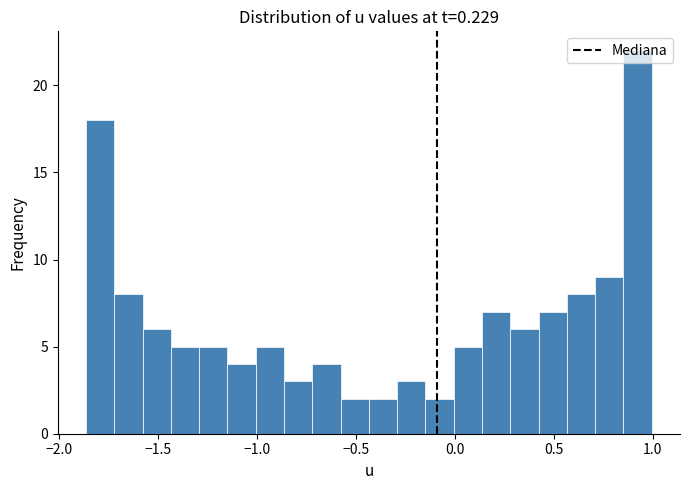

Around what value on the x-axis is the tallest bar? Give the approximate position of its centre, as read against the axis.

0.90